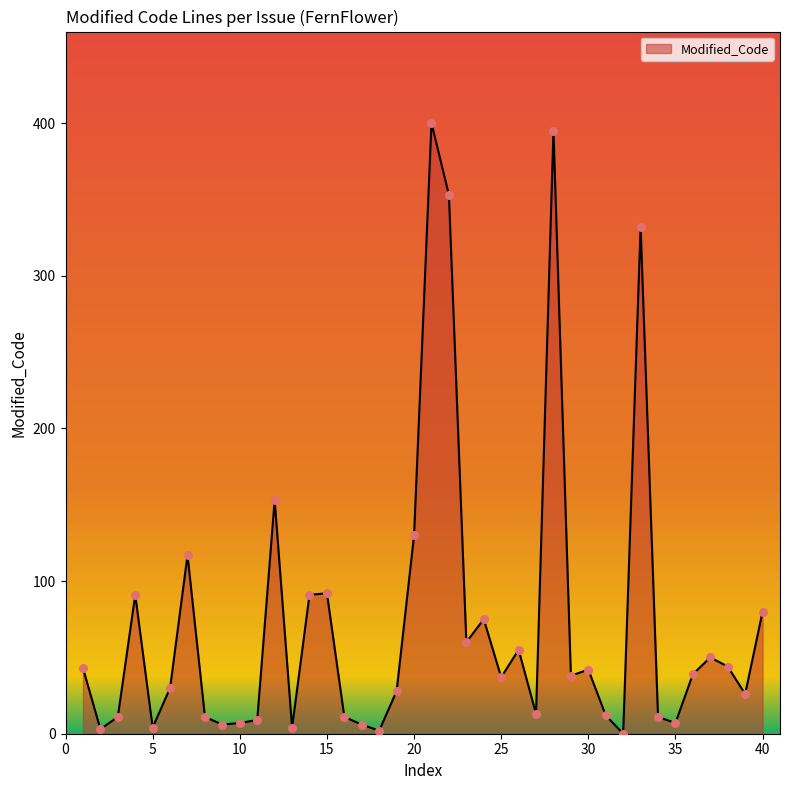

What is the difference between the maximum and minimum values?

400